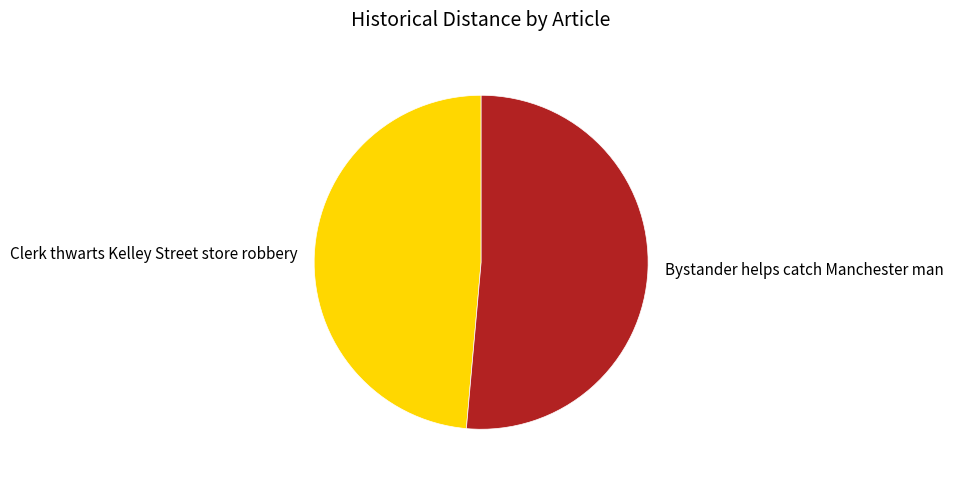

Does Bystander helps catch Manchester man represent more than half of the total?

Yes